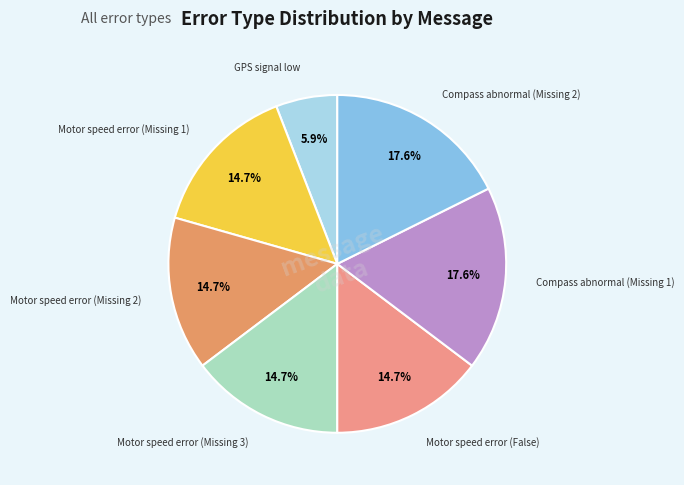

How many slices are in this pie chart?

7